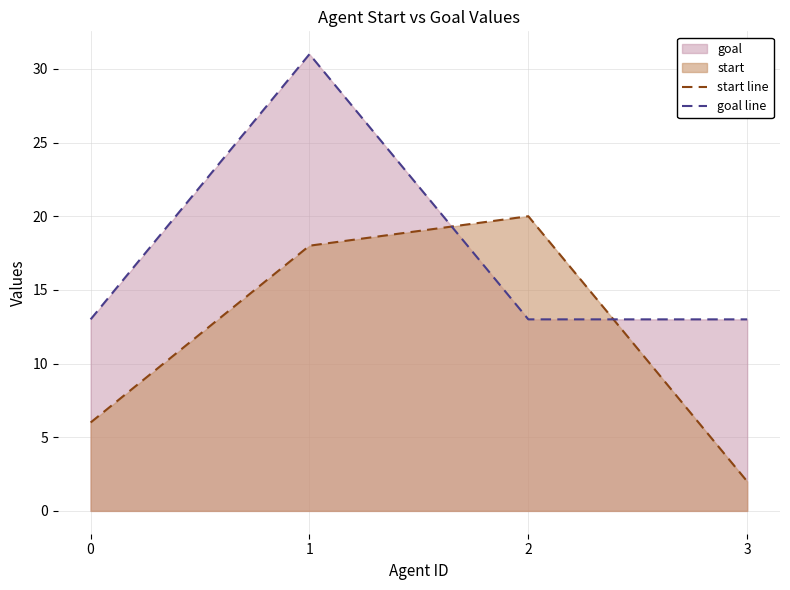

Which series has the widest spread of values?

start line